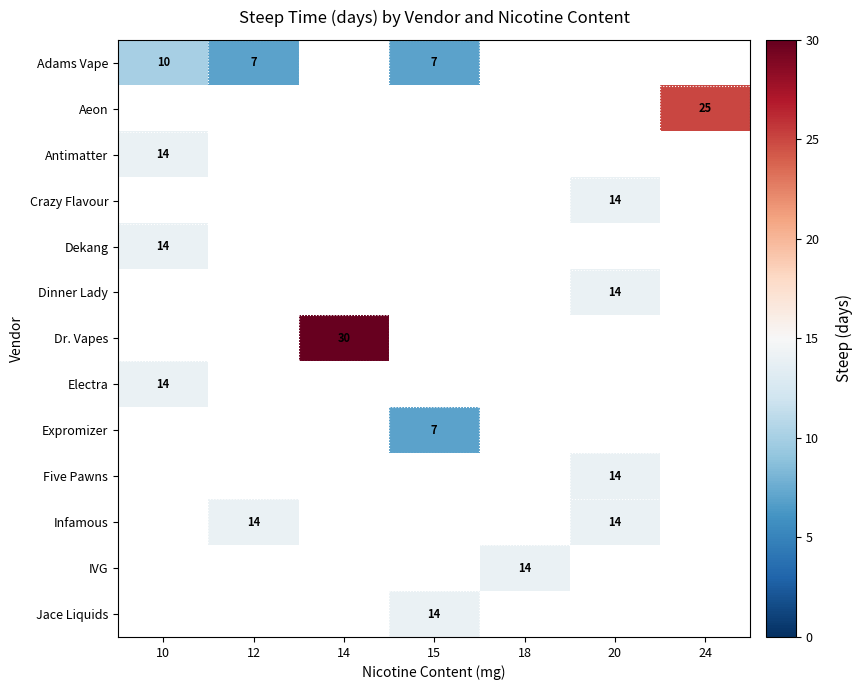

What is the spread (max minus min) of values at 12?

14